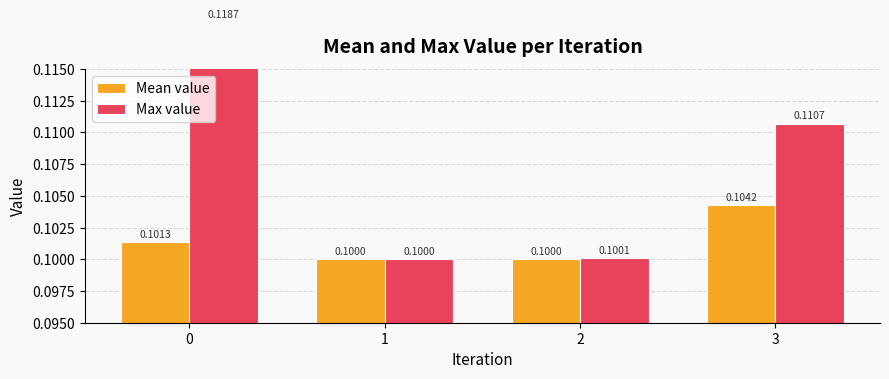

Reading left to right, what are all the values shown in this chart?

Mean value: 0.1	0.1	0.1	0.1
Max value: 0.1	0.1	0.1	0.1